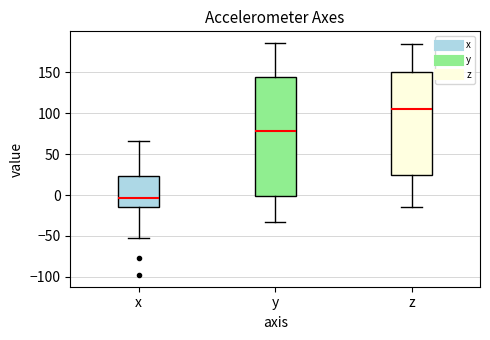

Reading left to right, transcribe this box plot: for each box, give where its median line is, the range the box spans, and where its two whiskers end, as read against the y-axis. The values are not printed on the chart, so give them approximately, as read against the axis.

x: median -5, box -15 to 25, whiskers -50 to 65
y: median 80, box 0 to 145, whiskers -35 to 185
z: median 105, box 25 to 150, whiskers -15 to 185